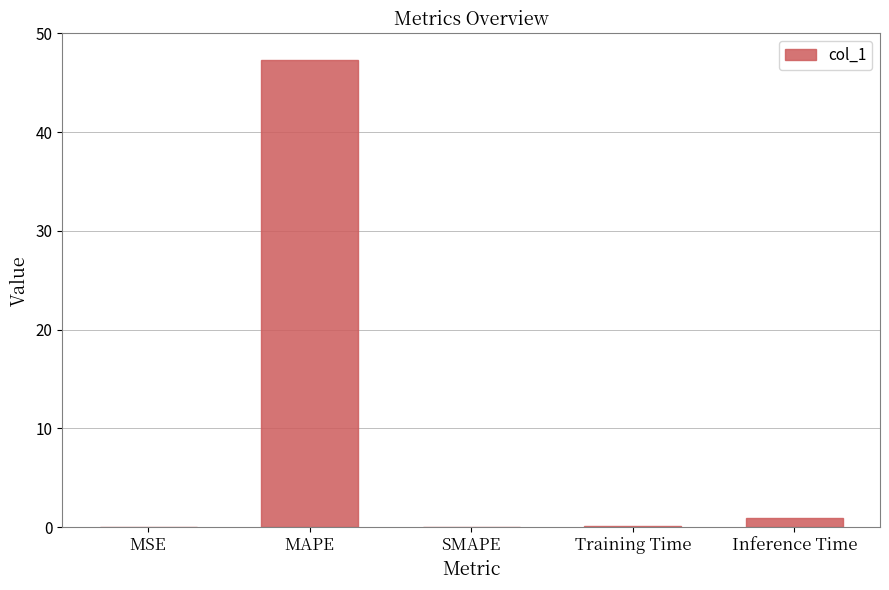

What is the sum of all values?

48.3